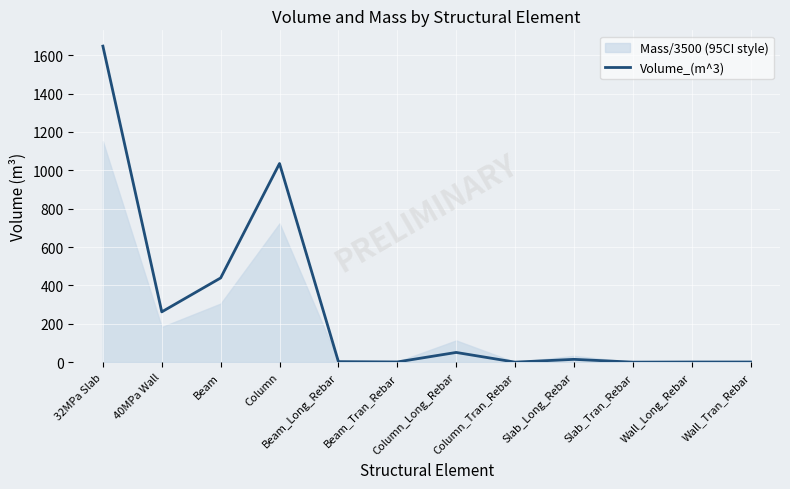

Which label corresponds to the smallest value in the chart?

Column_Tran_Rebar